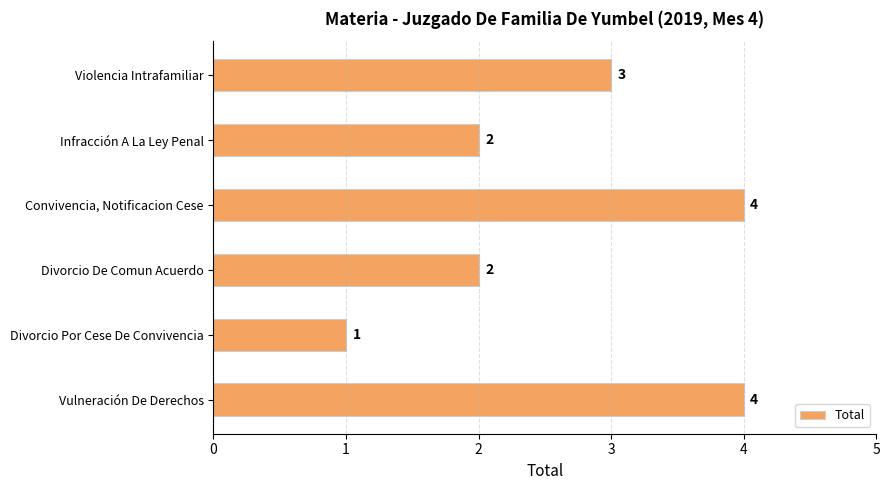

What is the difference between the maximum and minimum values?

3